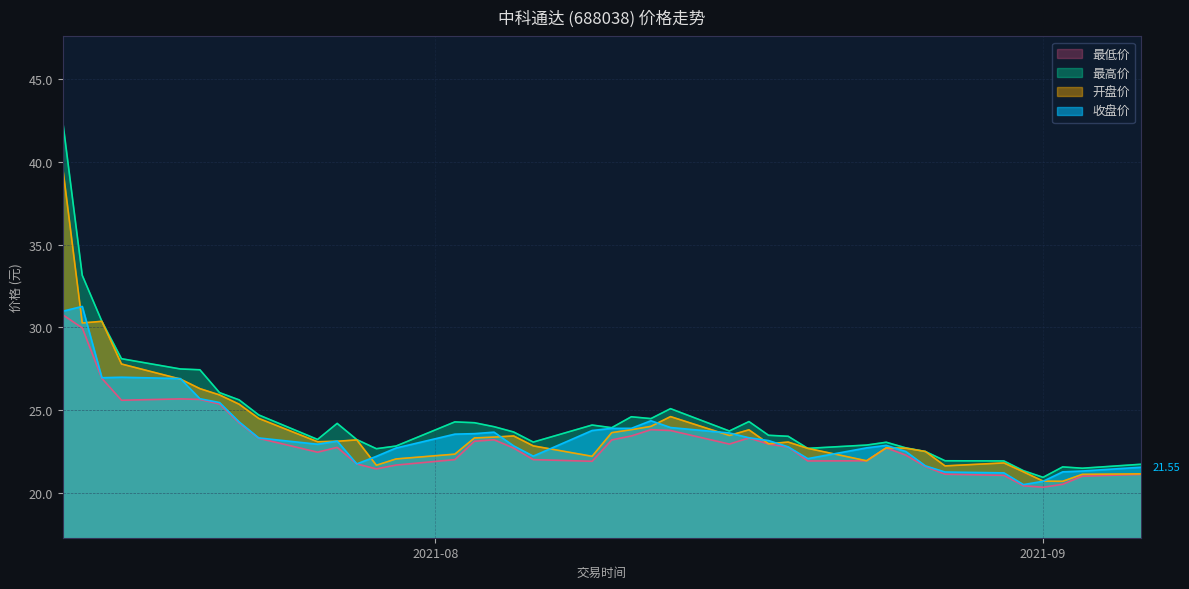

At which category does 收盘价 reach its first local valley?

2021-07-15